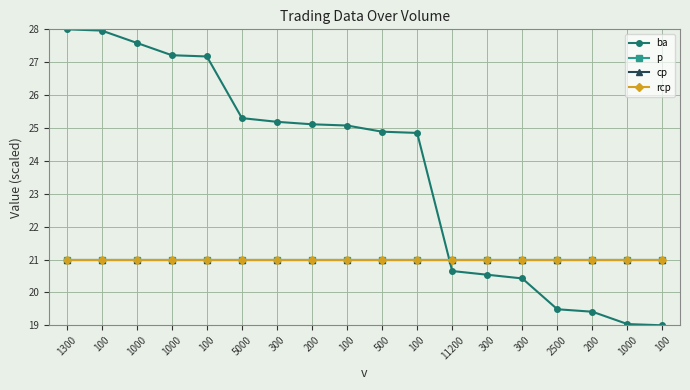

Reading left to right, list all the values displayed in this chart.

ba: 1300=28.0	100=28.0	1000=27.6	1000=27.2	100=27.2	5000=25.3	300=25.2	200=25.1	100=25.1	500=24.9	100=24.9	11200=20.6	300=20.5	300=20.4	2500=19.5	200=19.4	1000=19.0	100=19.0
p: 1300=21.0	100=21.0	1000=21.0	1000=21.0	100=21.0	5000=21.0	300=21.0	200=21.0	100=21.0	500=21.0	100=21.0	11200=21.0	300=21.0	300=21.0	2500=21.0	200=21.0	1000=21.0	100=21.0
cp: 1300=21.0	100=21.0	1000=21.0	1000=21.0	100=21.0	5000=21.0	300=21.0	200=21.0	100=21.0	500=21.0	100=21.0	11200=21.0	300=21.0	300=21.0	2500=21.0	200=21.0	1000=21.0	100=21.0
rcp: 1300=21.0	100=21.0	1000=21.0	1000=21.0	100=21.0	5000=21.0	300=21.0	200=21.0	100=21.0	500=21.0	100=21.0	11200=21.0	300=21.0	300=21.0	2500=21.0	200=21.0	1000=21.0	100=21.0